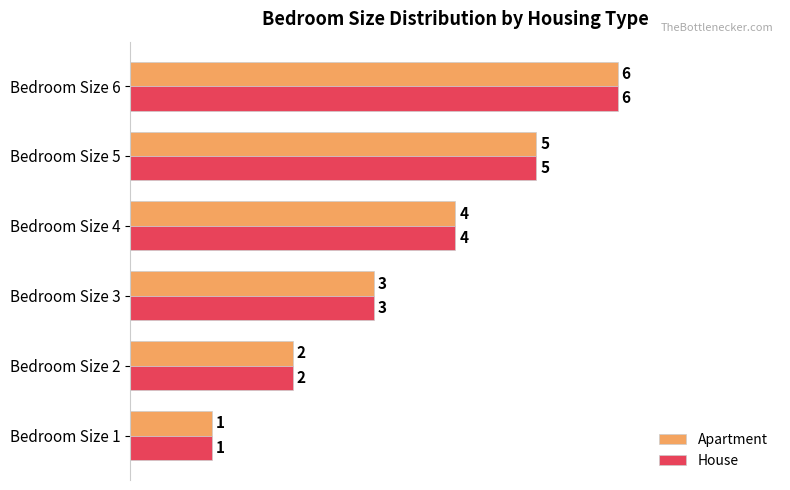

Is the value of Apartment at Bedroom Size 1 greater than the value of House at Bedroom Size 5?

No